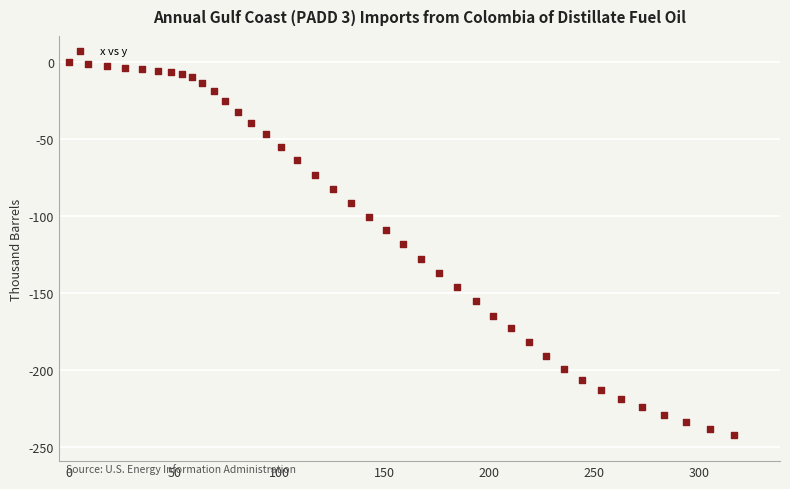

What is the range of X values (max minus min)?

316.4